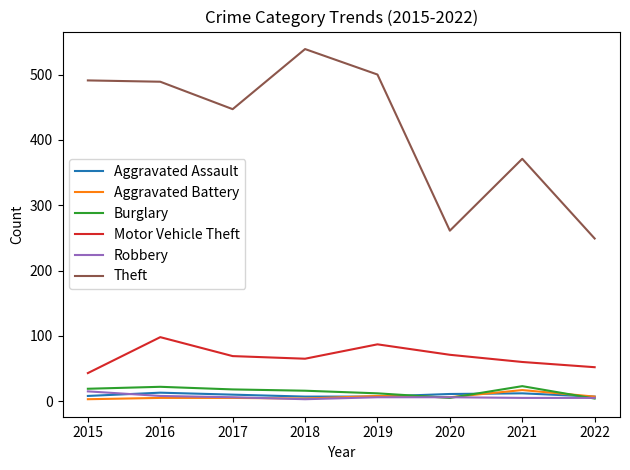

True or false: Motor Vehicle Theft and Theft cross at least once.

False